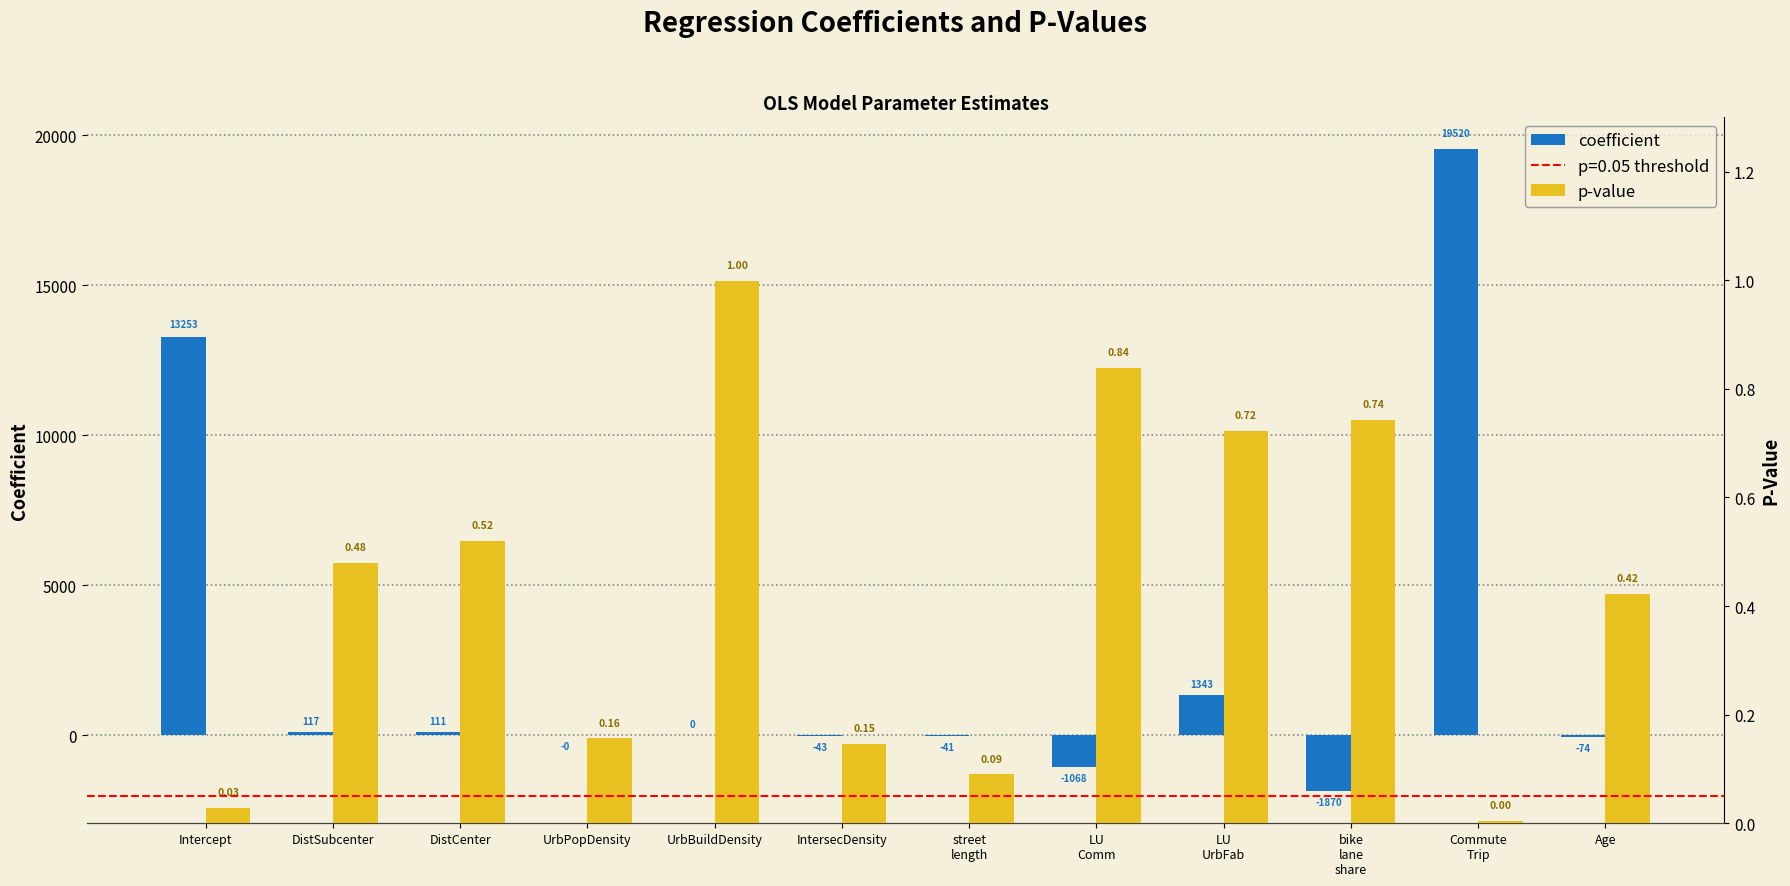

Which series changed the most between Intercept and DistCenter?

coefficient